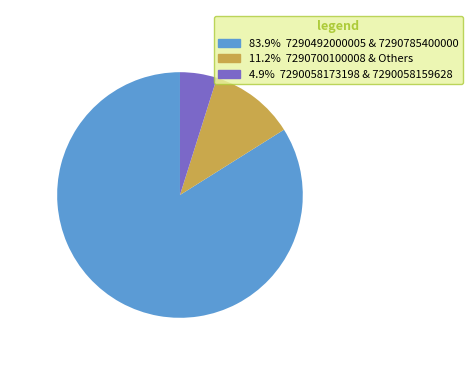

How many segments does this pie chart have?

3